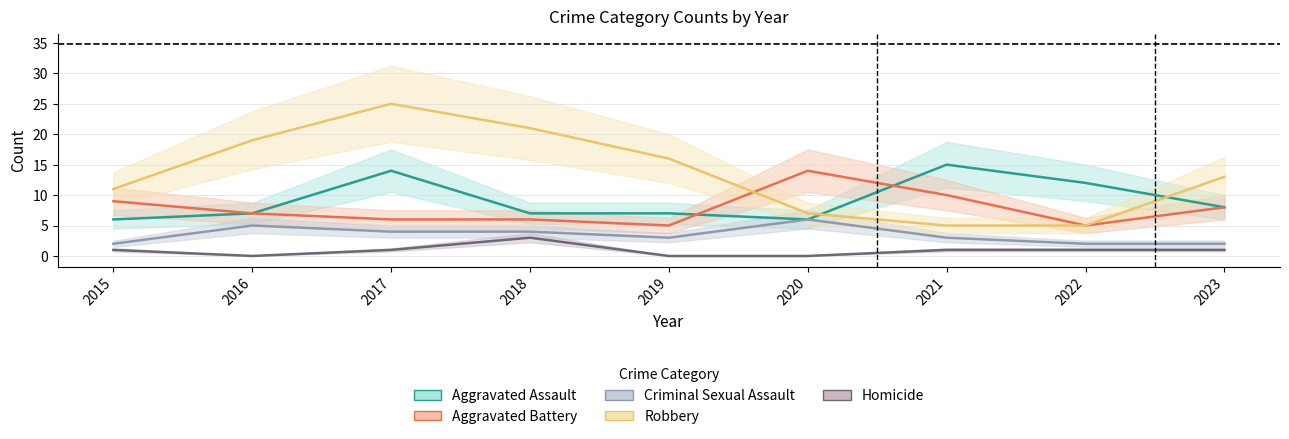

What is the value of the Aggravated Battery point at the 9th from the left?

8